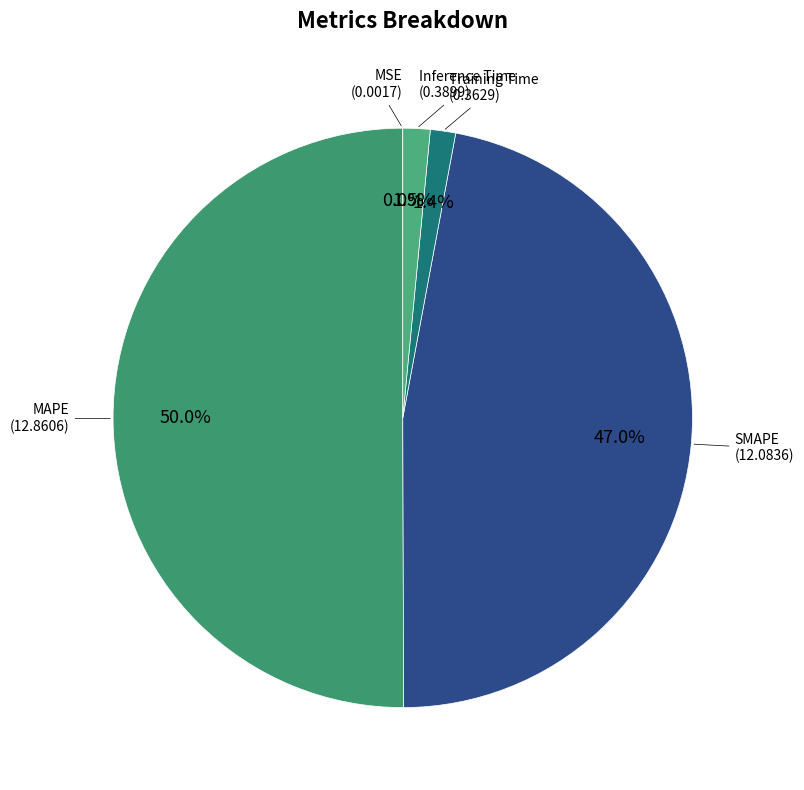

To the nearest percent, what percentage of the pie is Training Time?

1%